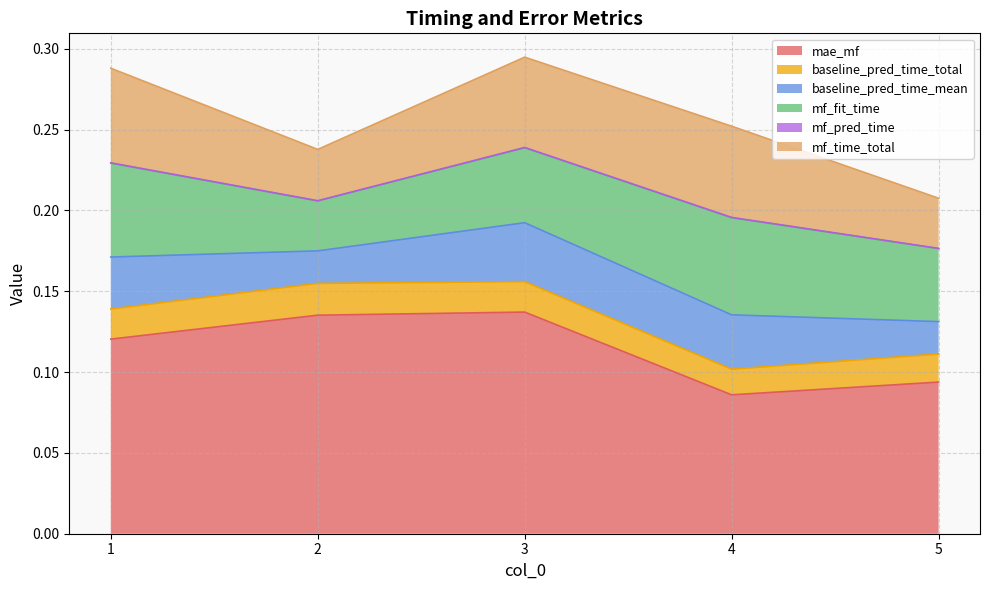

How many interior local valleys does the baseline_pred_time_mean series have?

1